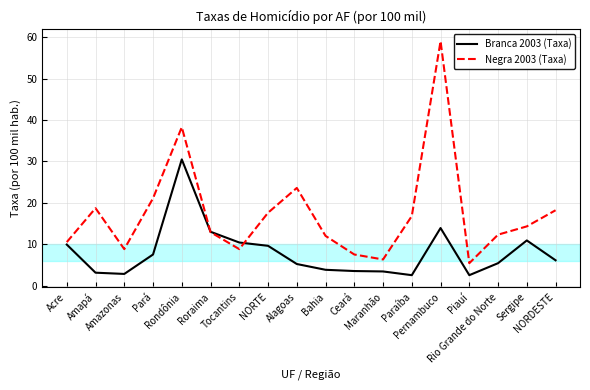

The Negra 2003 (Taxa) series shows 59.1 at Pernambuco. True or false?

True